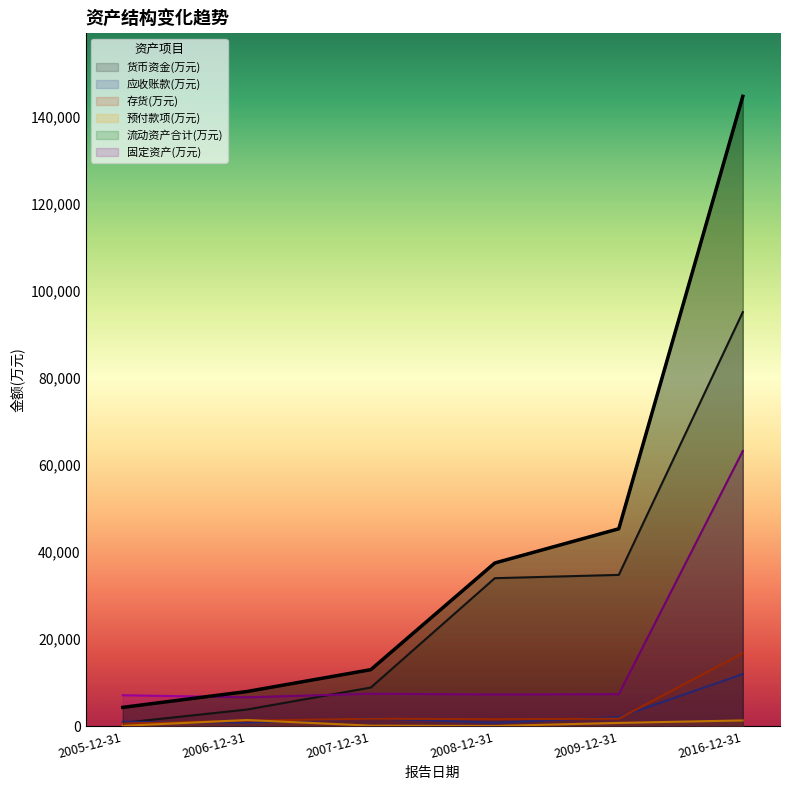

Reading right to left, transcribe all the data shown in this chart.

货币资金(万元): 95136	34776	34021	8897	3839	779
应收账款(万元): 11972	2110	819	1836	868	1038
存货(万元): 16790	1733	1628	1743	1275	629
预付款项(万元): 1342	773	66	143	1433	101
流动资产合计(万元): 144720	45372	37509	13000	7977	4343
固定资产(万元): 63239	7374	7295	7483	6656	7123